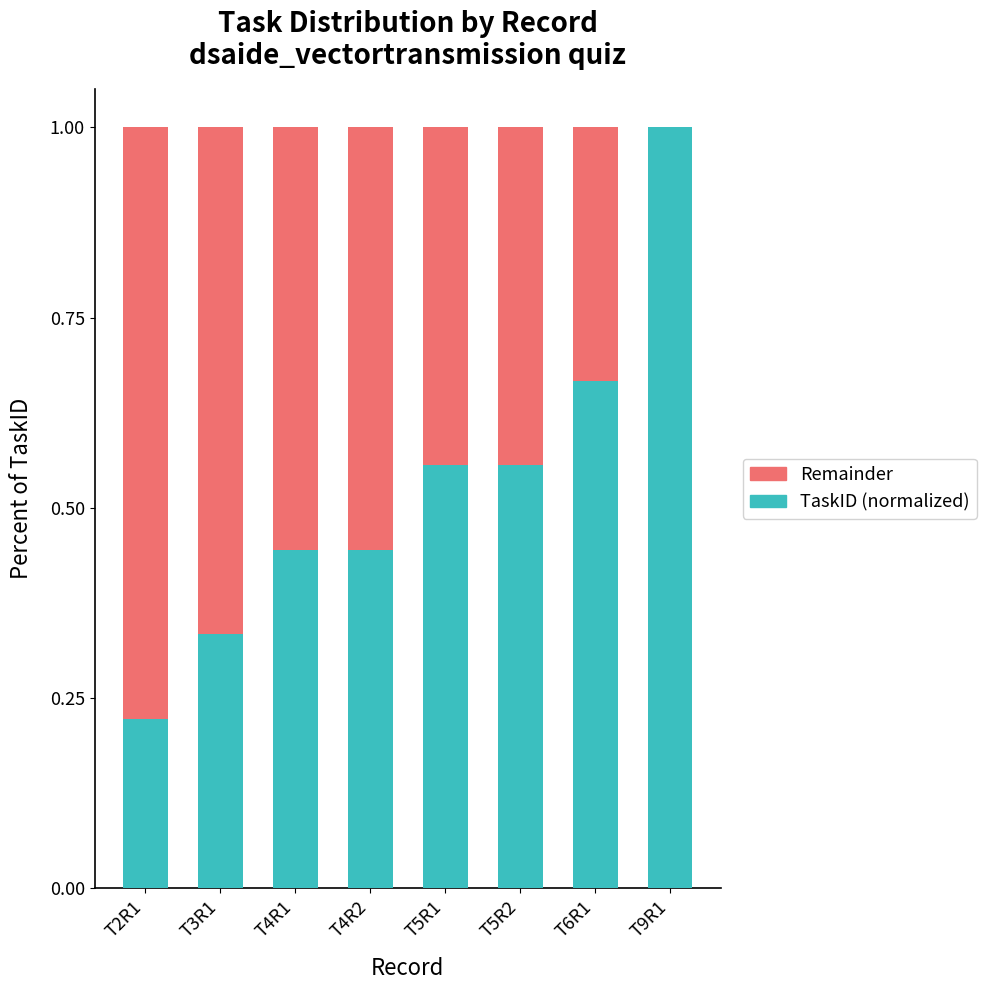

Is it true that TaskID (normalized) equals 1.0 at T9R1?

True